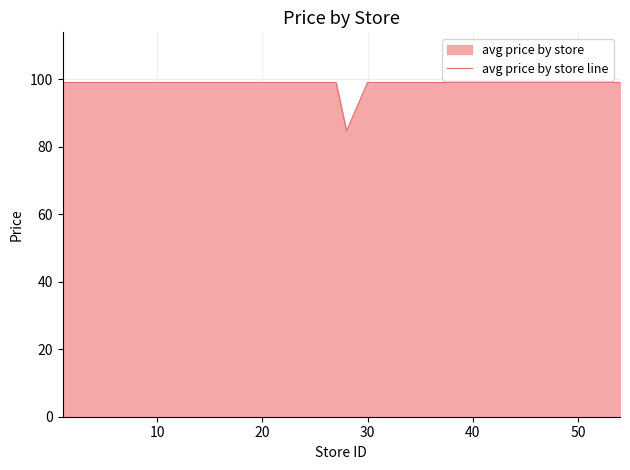

What is the value of the 14th point from the left?

99.0